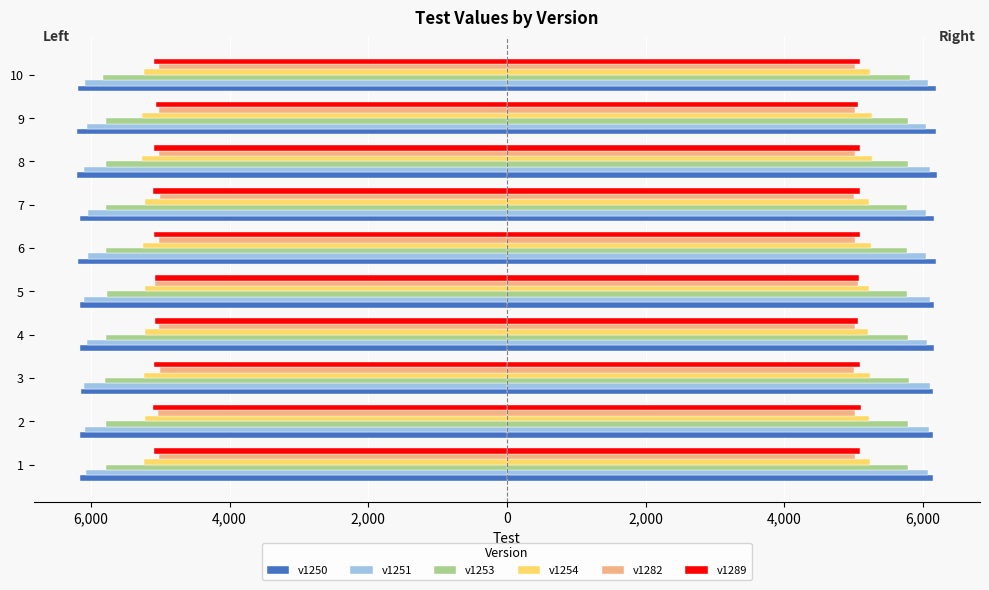

Which series has the largest total across all categories?

v1250